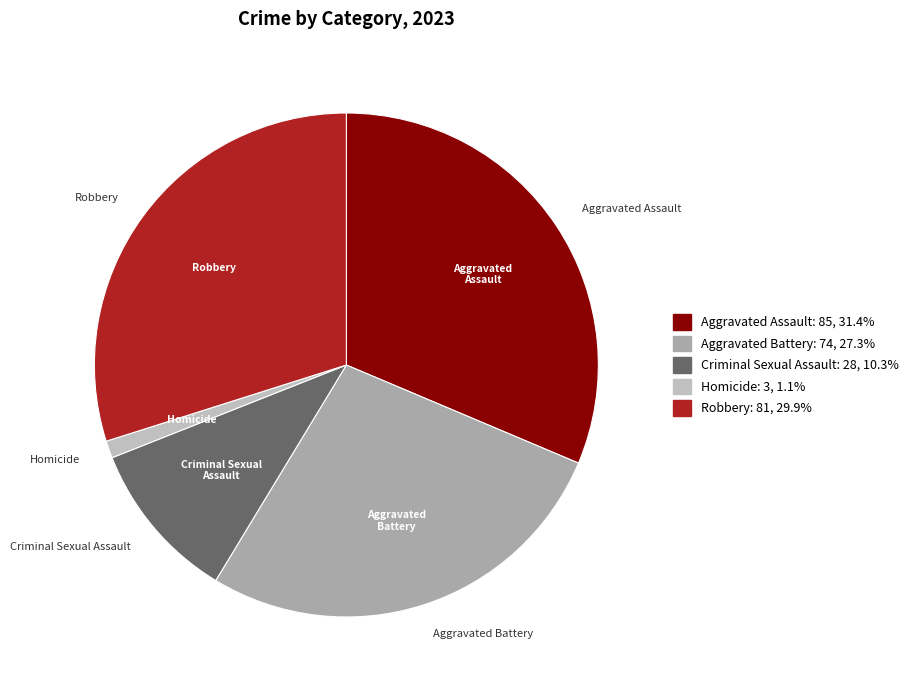

What is the ratio of the value at Aggravated Assault to the value at Homicide?

28.3